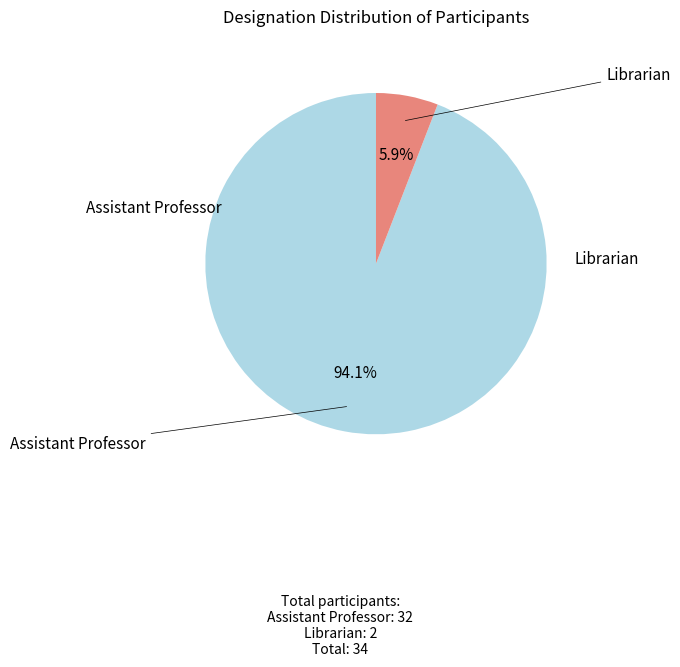

Does any single category account for the majority?

Yes